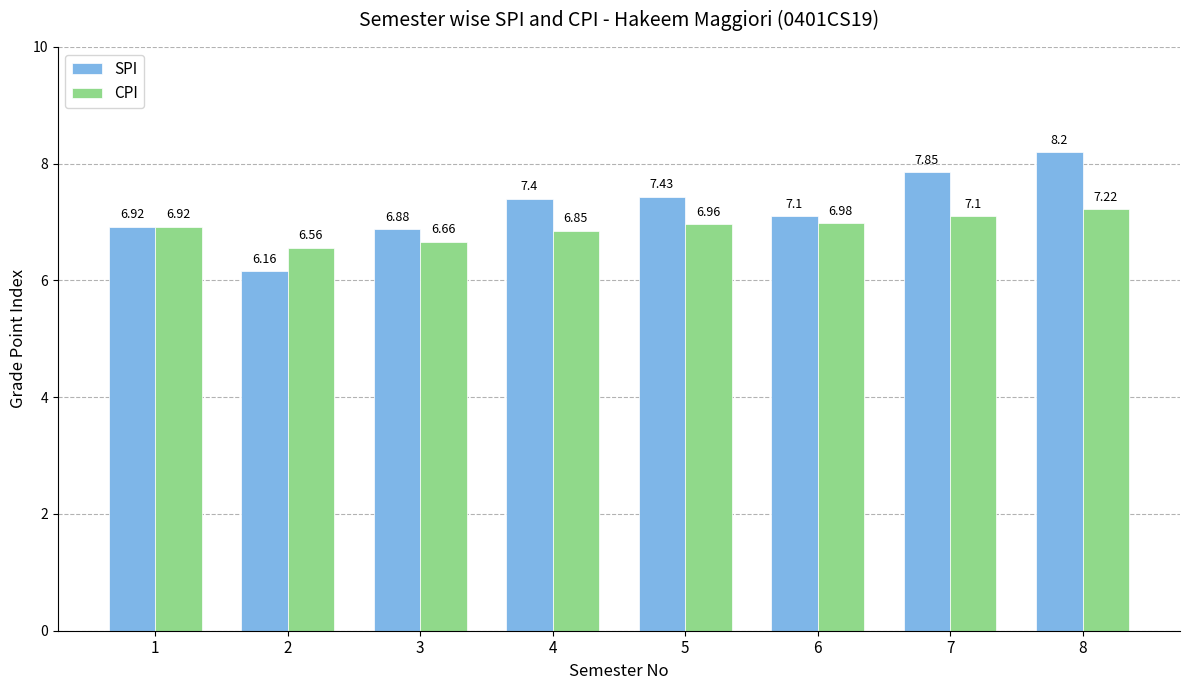

Is the value of SPI at 8 greater than the value of CPI at 5?

Yes